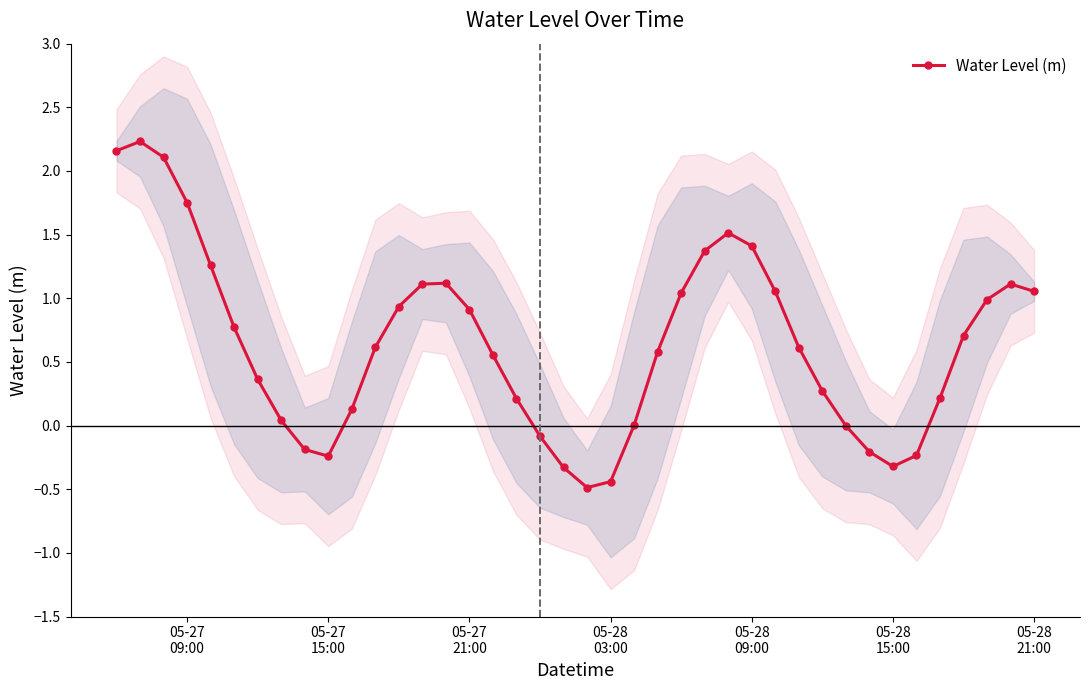

How many negative values are there?

10